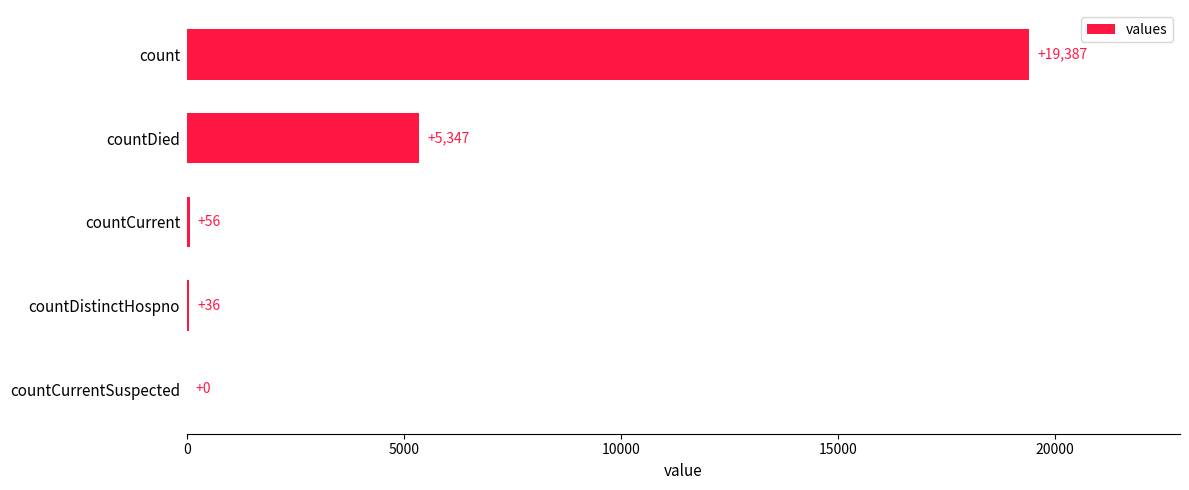

Reading top to bottom, transcribe all the data shown in this chart.

count=19387	countDied=5347	countCurrent=56	countDistinctHospno=36	countCurrentSuspected=0